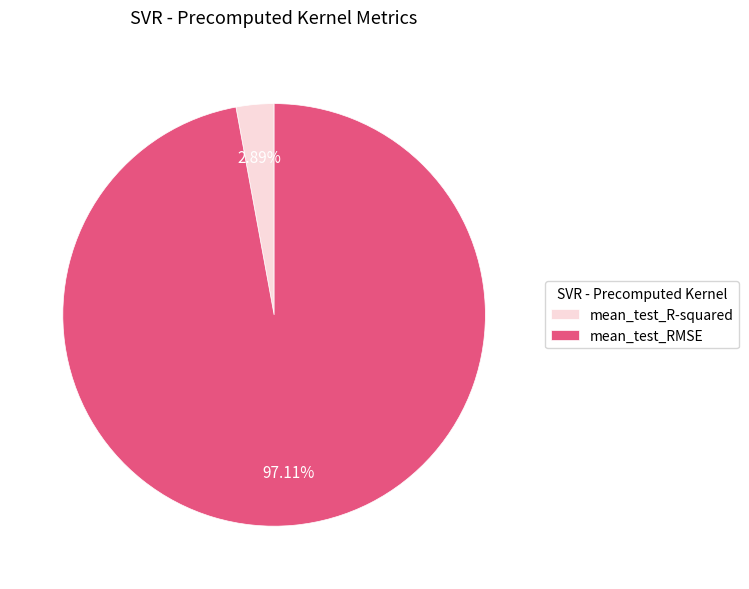

What is the total percentage of mean_test_R-squared and mean_test_RMSE?

100.0%